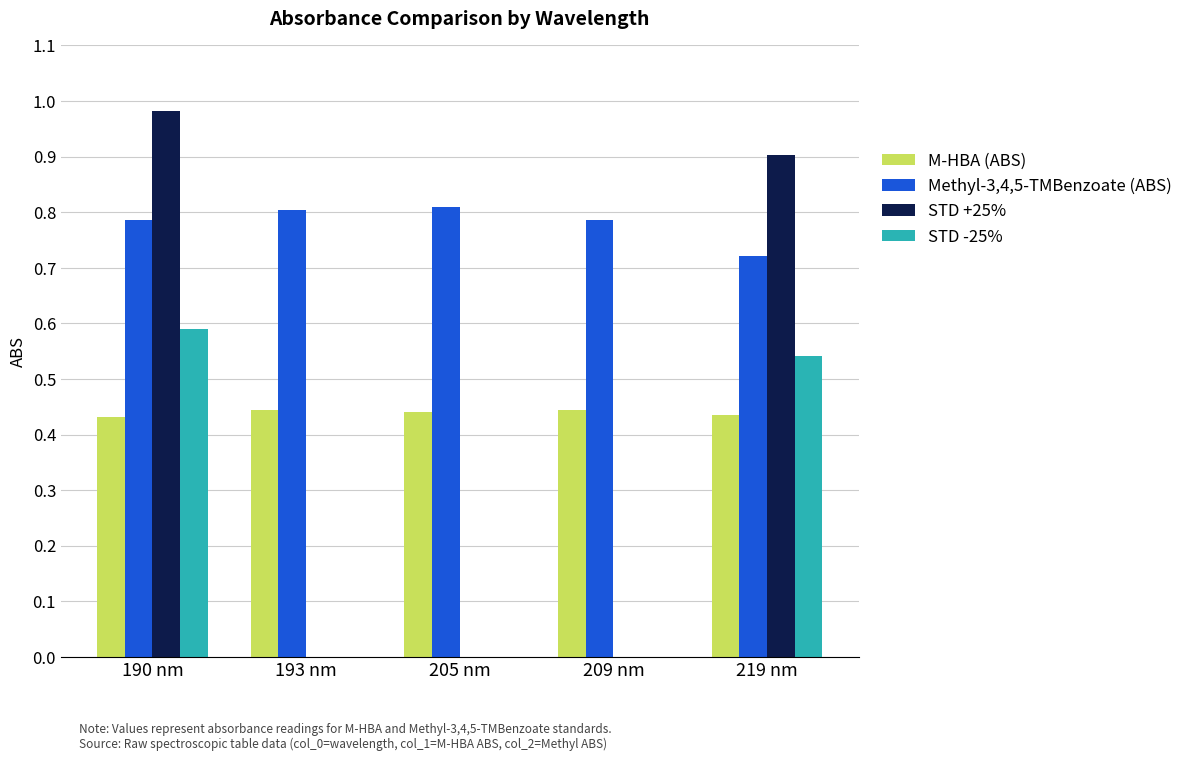

How many STD -25% values are between 0 and 1?

5